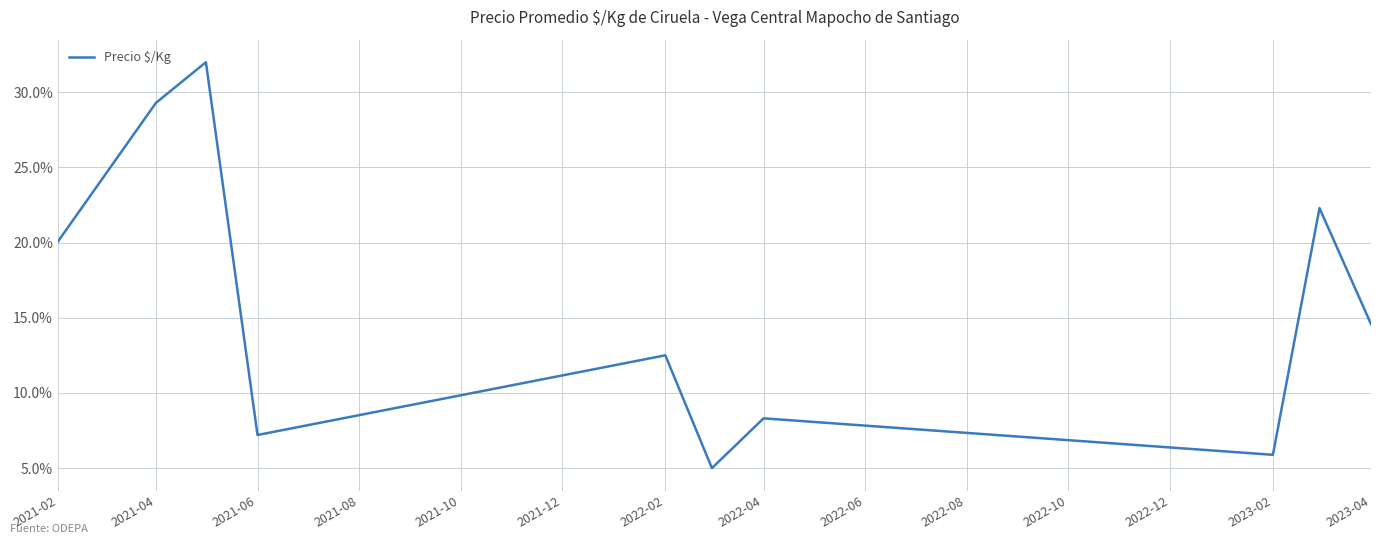

Does the chart display data point markers on the line(s)?

No